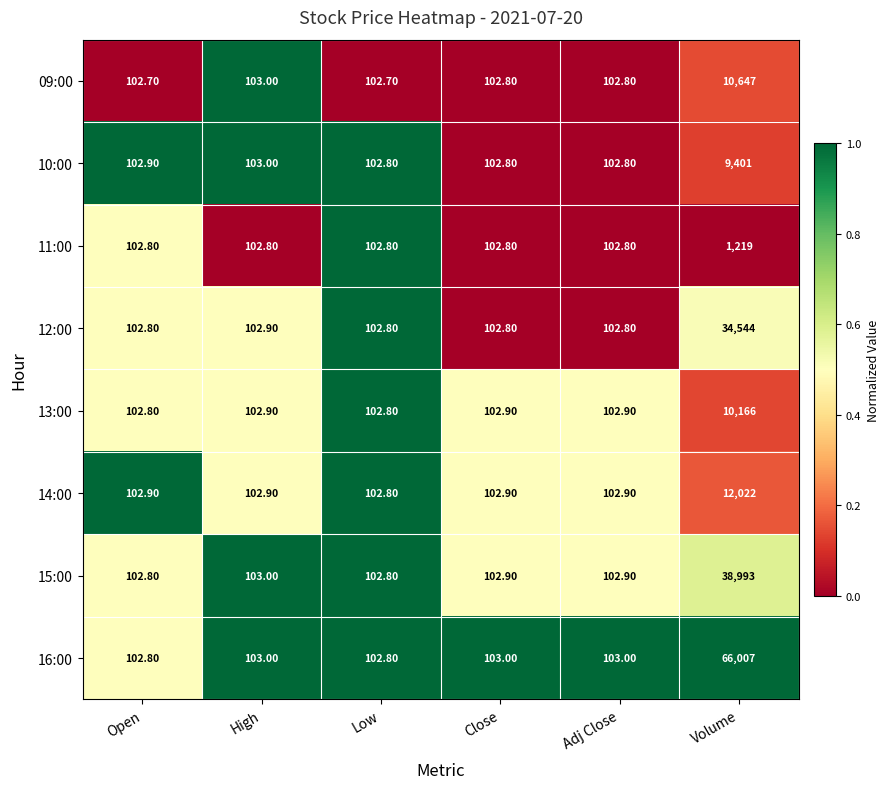

At which label does 11:00 reach its peak?

Volume